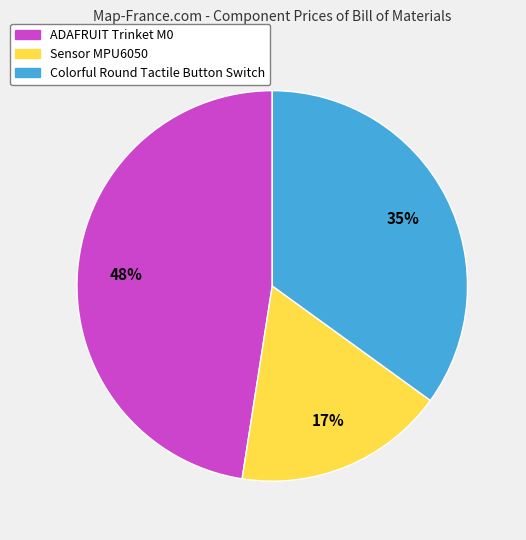

The Sensor MPU6050 slice represents 17% of the pie. True or false?

True